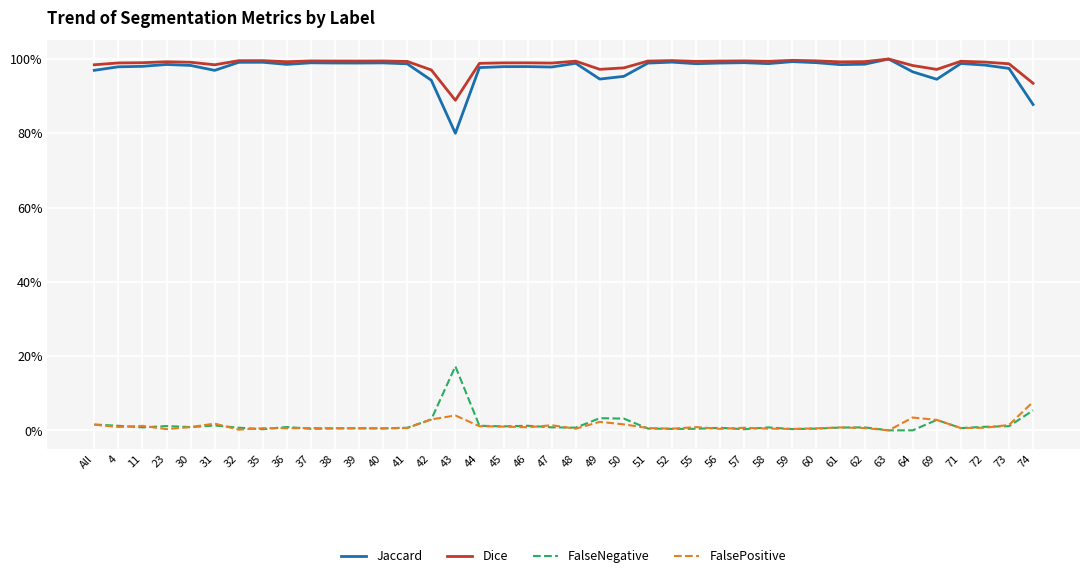

True or false: FalsePositive has more than 0 interior local peaks.

True